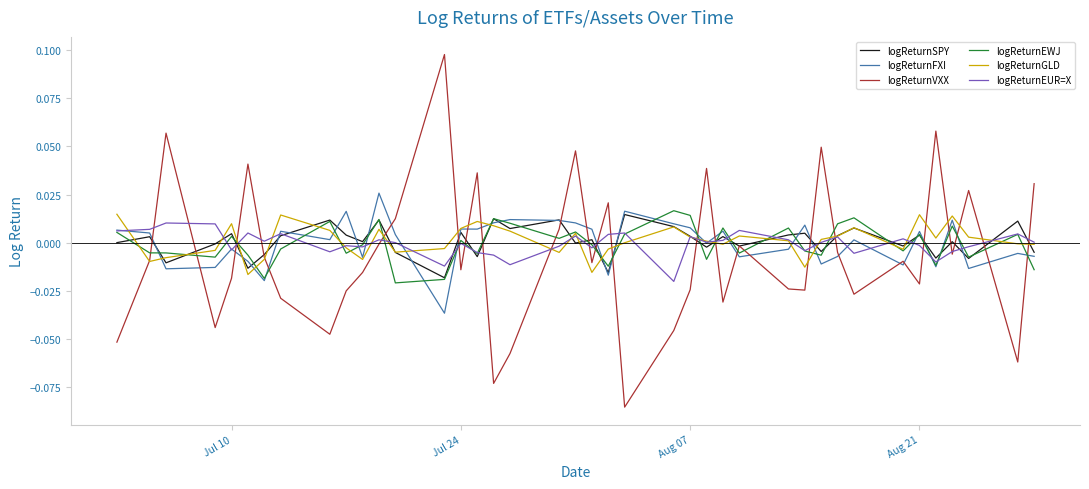

Which series has the widest spread of values?

logReturnVXX